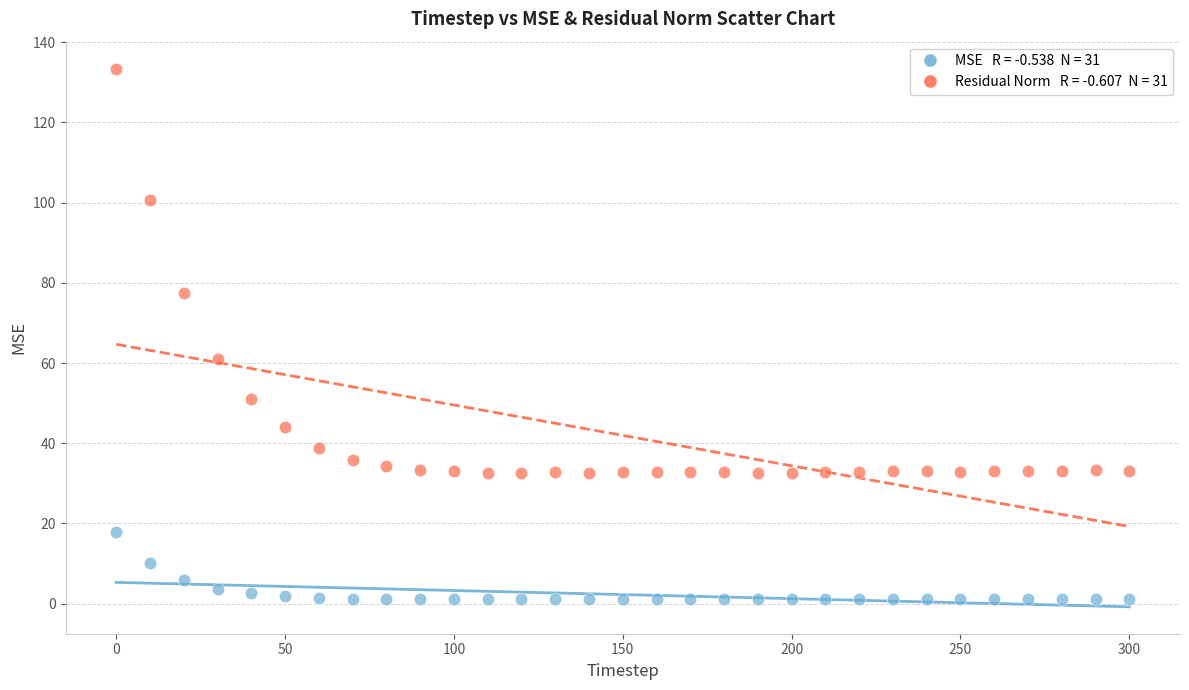

Across all series, what Y value is closest to 67?

61.1